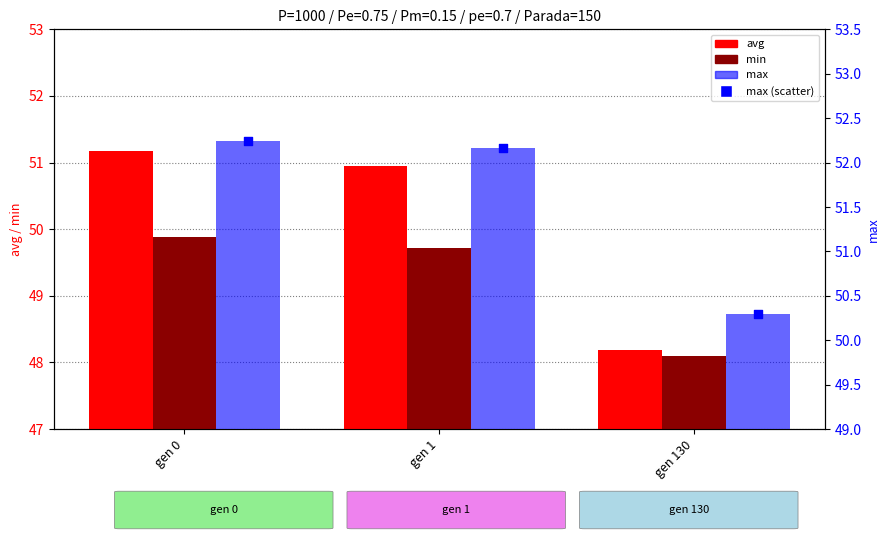

What is the total value across all series at gen 1?

205.0